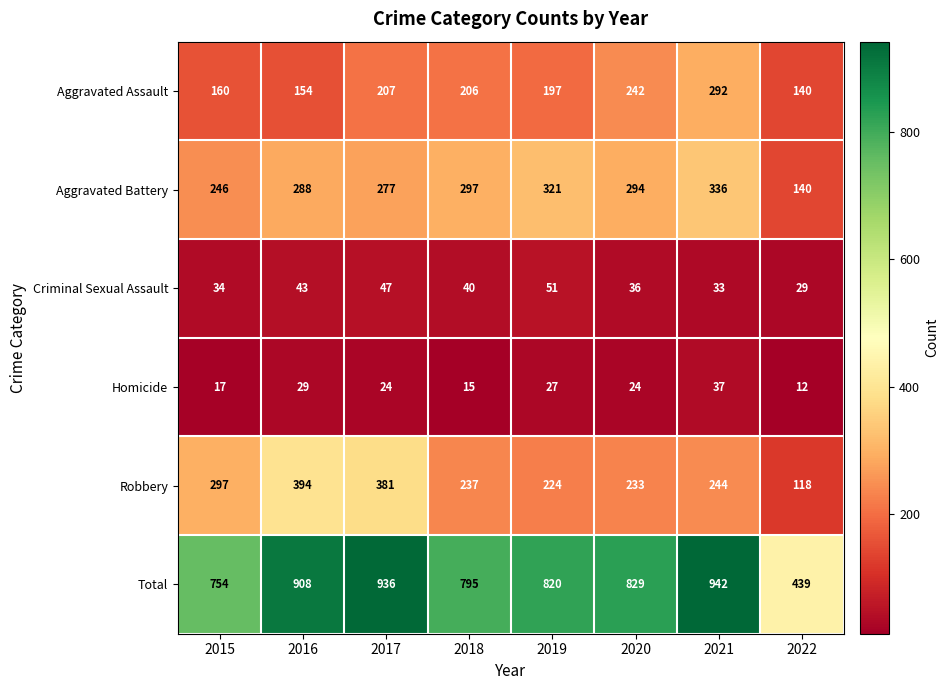

What is the sum of all Aggravated Battery values?

2199